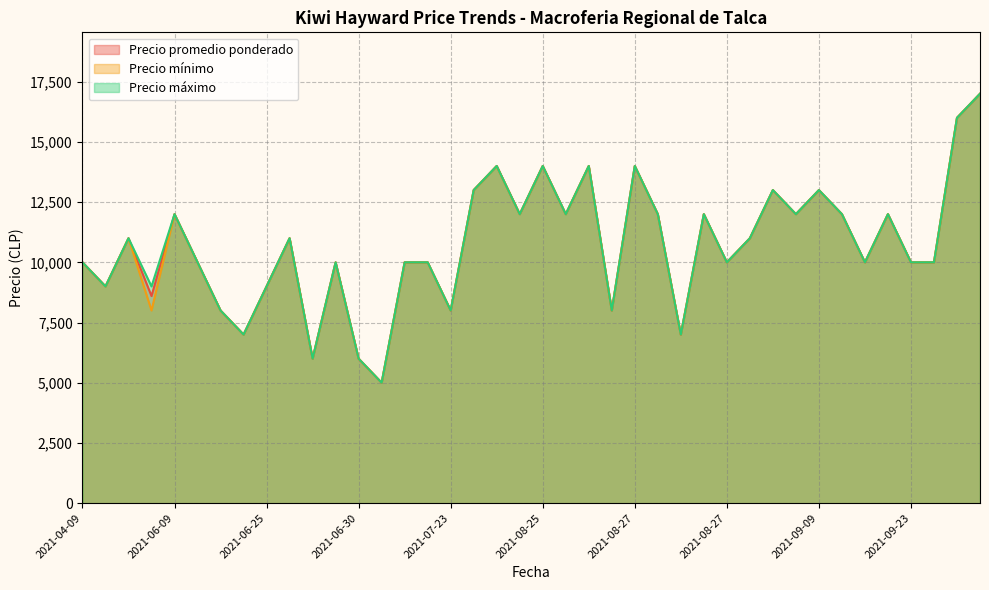

What are all the series names shown in the legend?

Precio promedio ponderado, Precio mínimo, Precio máximo